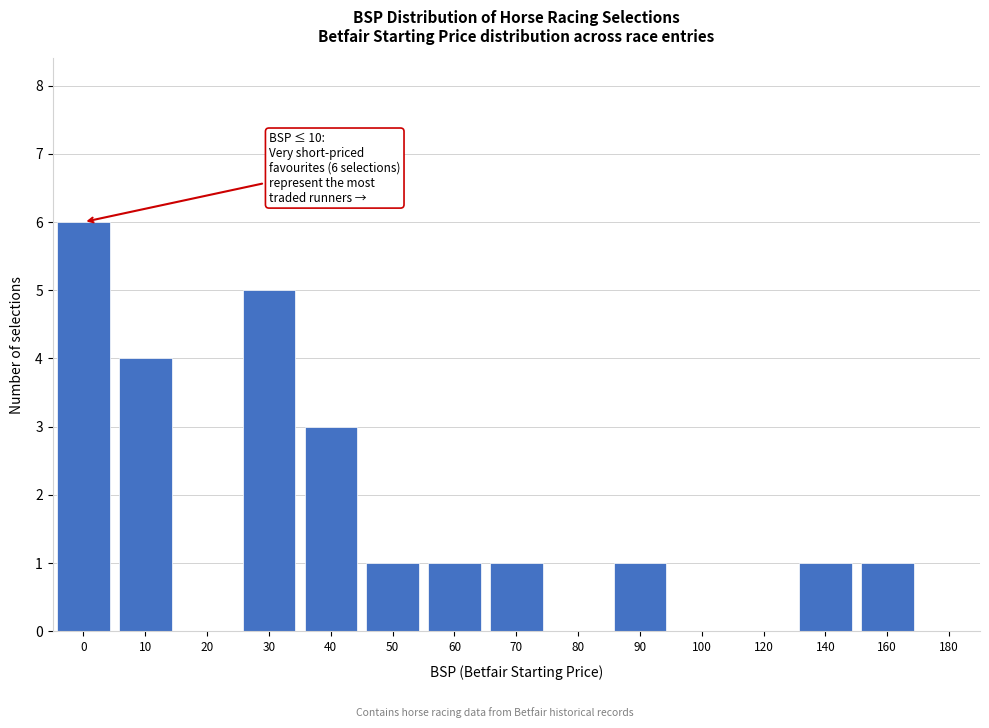

Reading left to right, list all the values displayed in this chart.

0=6	10=4	20=0	30=5	40=3	50=1	60=1	70=1	80=0	90=1	100=0	120=0	140=1	160=1	180=0